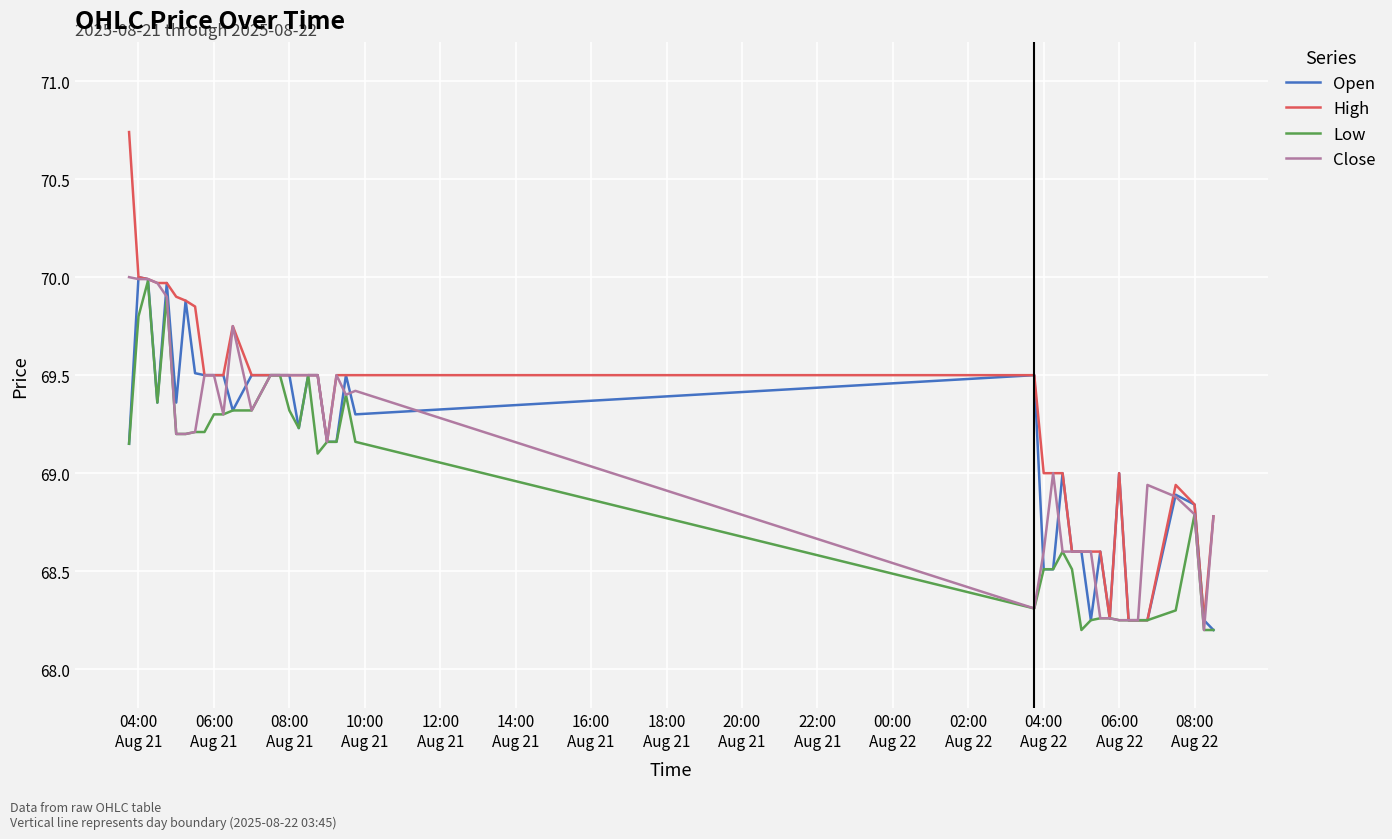

Which series has the widest spread of values?

High